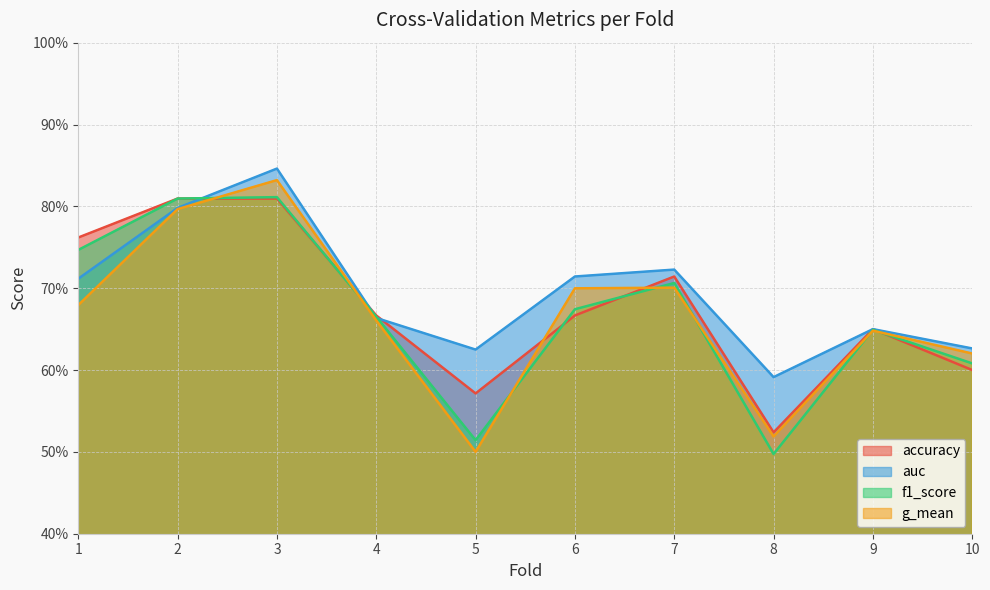

At how many categories does at least one series exceed 0?

10